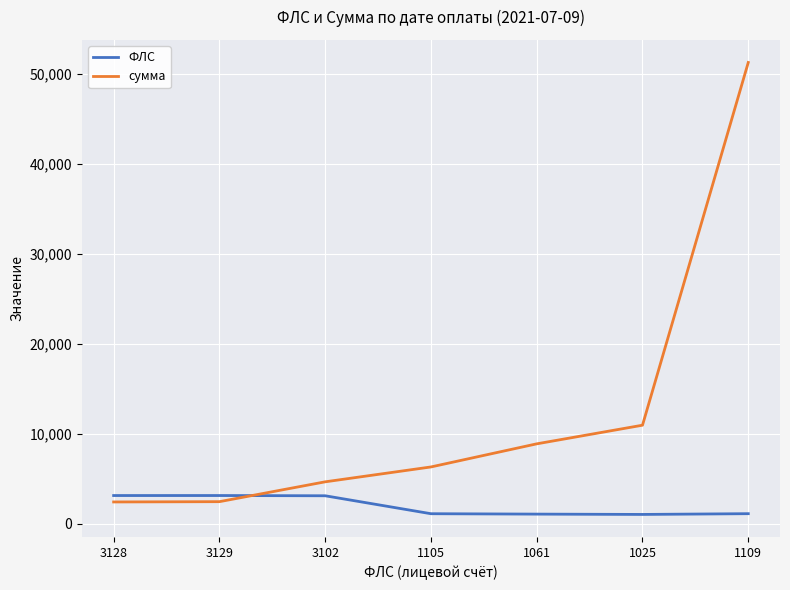

What is the difference between the ФЛС values at 1061 and 1025?

36.0